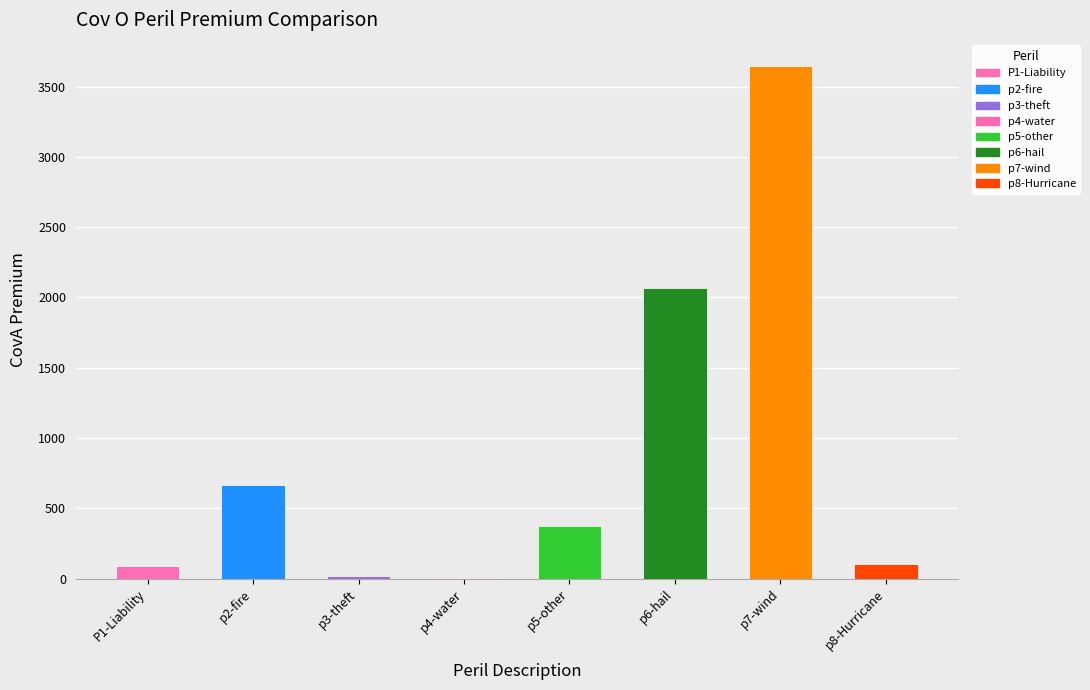

How many categories are shown in the chart?

8